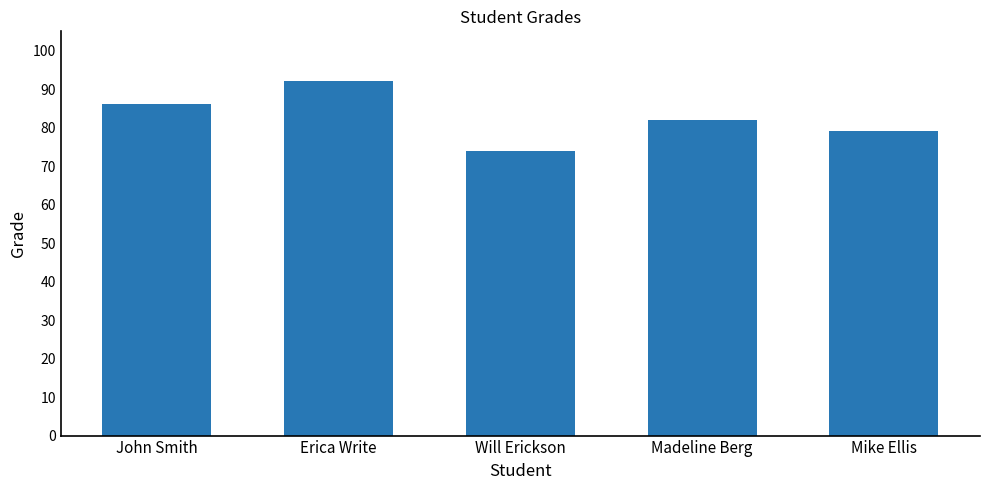

What is the value of the 3rd bar from the left?

74